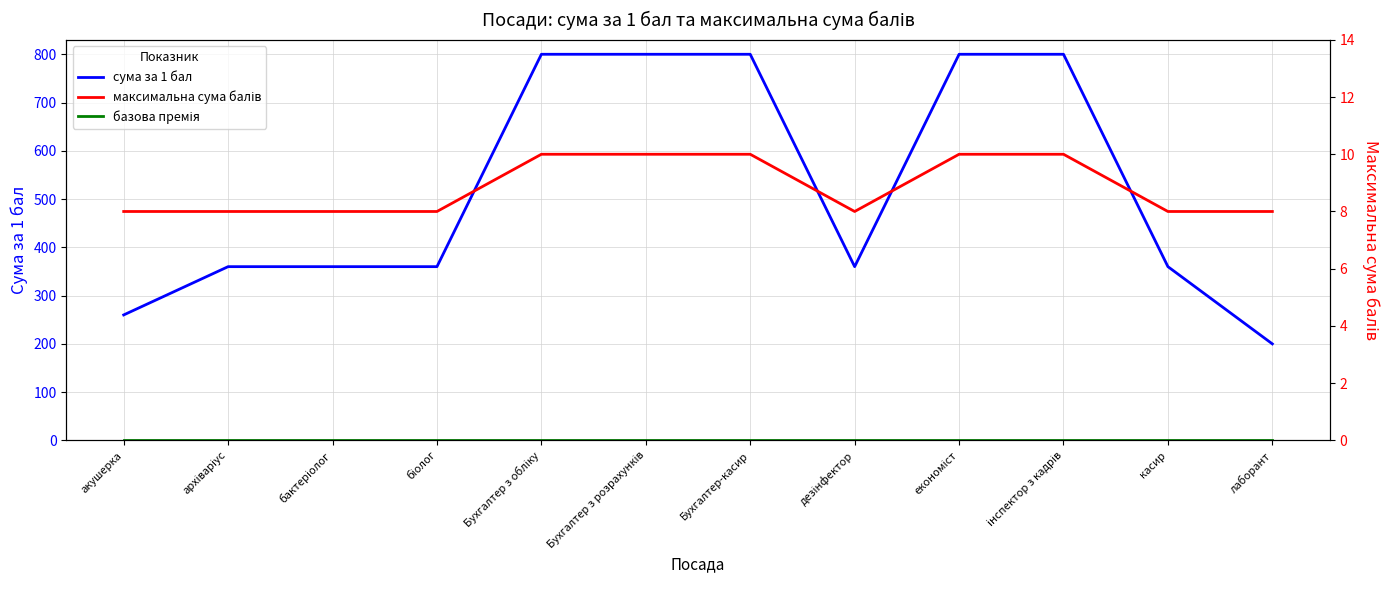

List the labels in order of базова премія value, smallest first.

акушерка, архіваріус, бактеріолог, біолог, Бухгалтер з обліку, Бухгалтер з розрахунків, Бухгалтер-касир, дезінфектор, економіст, інспектор з кадрів, касир, лаборант